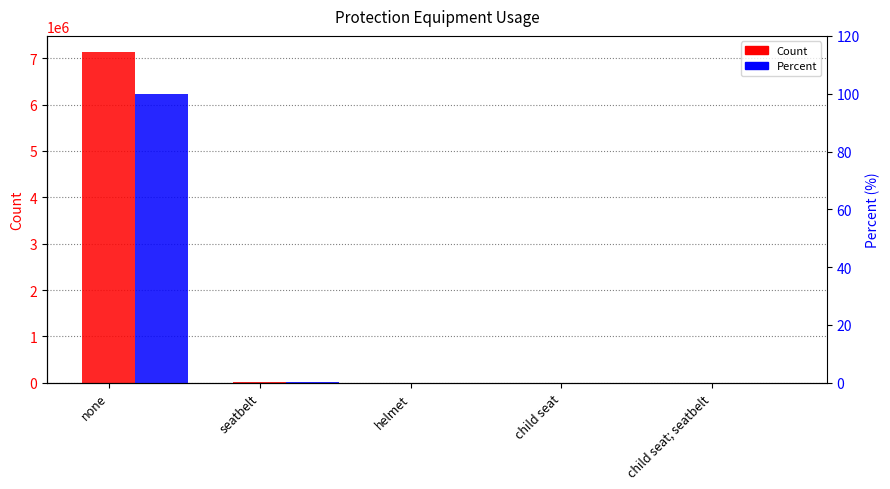

List the series in order of their overall mean, lowest first.

Percent, Count